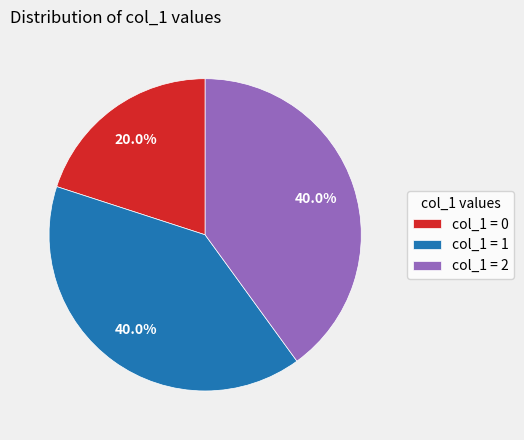

Count the number of slices in the pie.

3